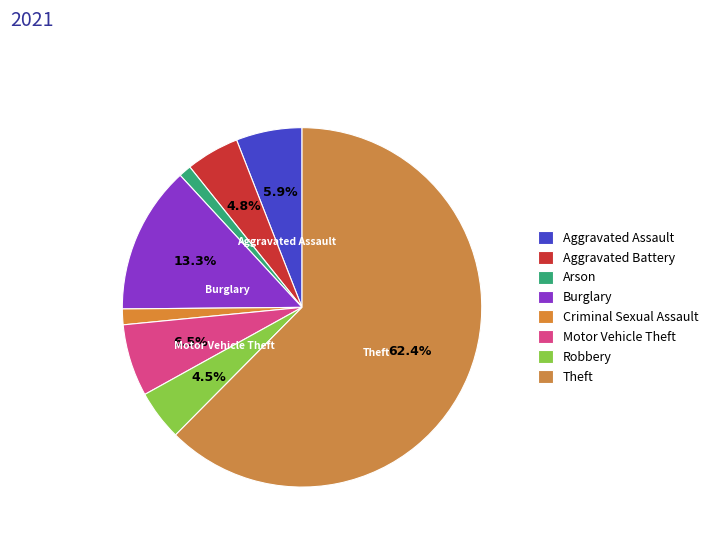

Is it true that Aggravated Battery is 5% of the pie?

True